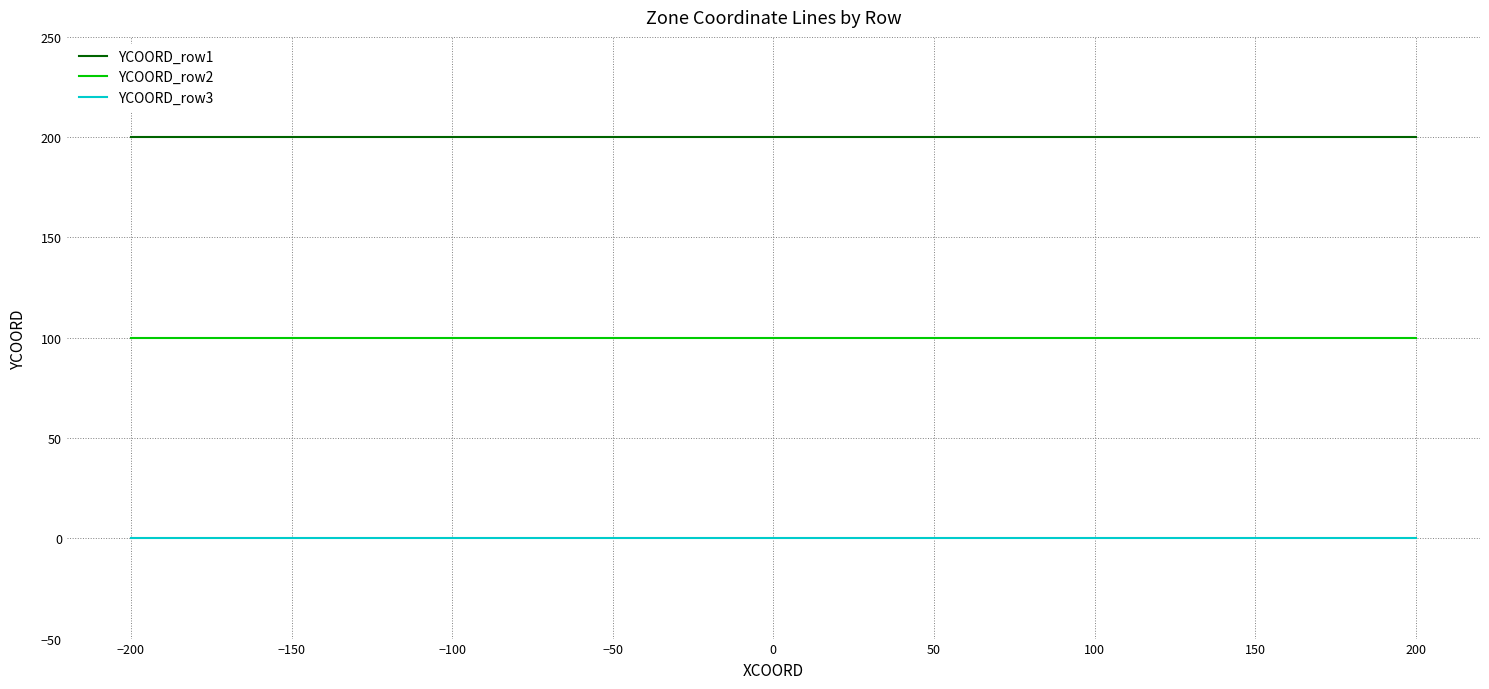

True or false: YCOORD_row1 and YCOORD_row3 intersect in this chart.

False